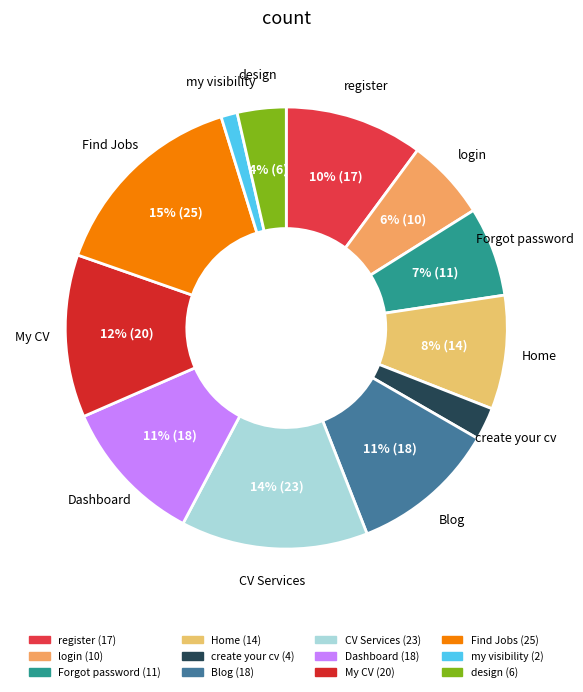

To the nearest percent, what is the average slice percentage?

8%